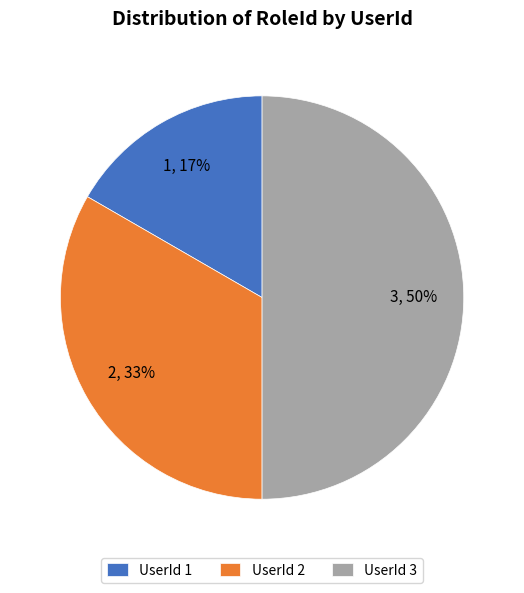

Do UserId 2 and UserId 3 together represent more than half of the pie?

Yes